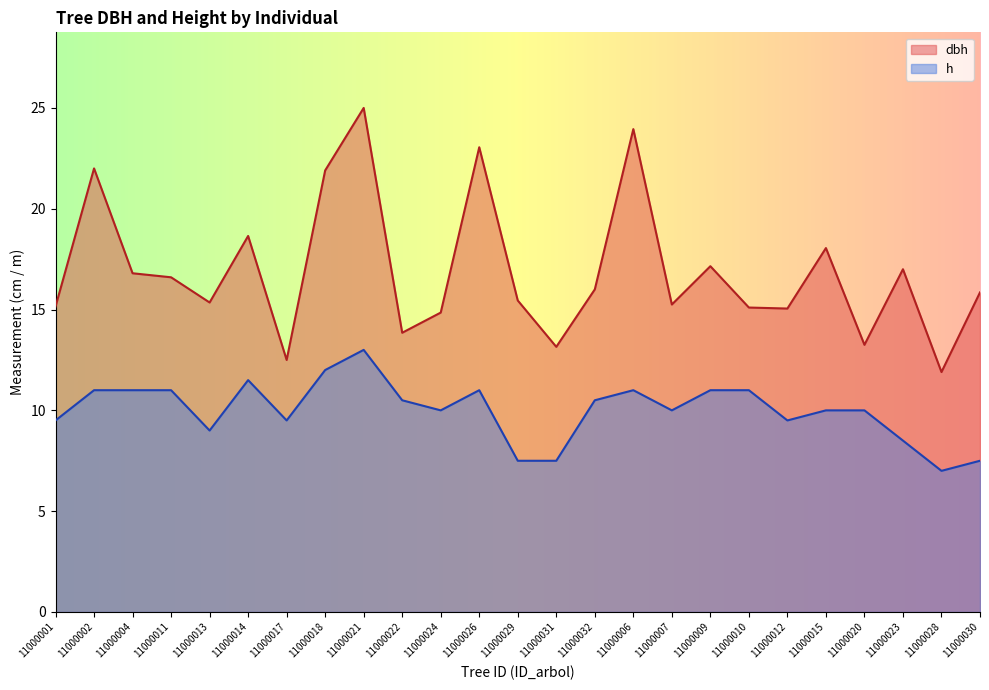

Reading left to right, extract all data points from this chart.

dbh: 15.2	22.0	16.8	16.6	15.3	18.6	12.5	21.9	25.0	13.8	14.8	23.1	15.4	13.2	16.0	23.9	15.2	17.1	15.1	15.1	18.1	13.2	17.0	11.9	15.8
h: 9.5	11.0	11.0	11.0	9.0	11.5	9.5	12.0	13.0	10.5	10.0	11.0	7.5	7.5	10.5	11.0	10.0	11.0	11.0	9.5	10.0	10.0	8.5	7.0	7.5